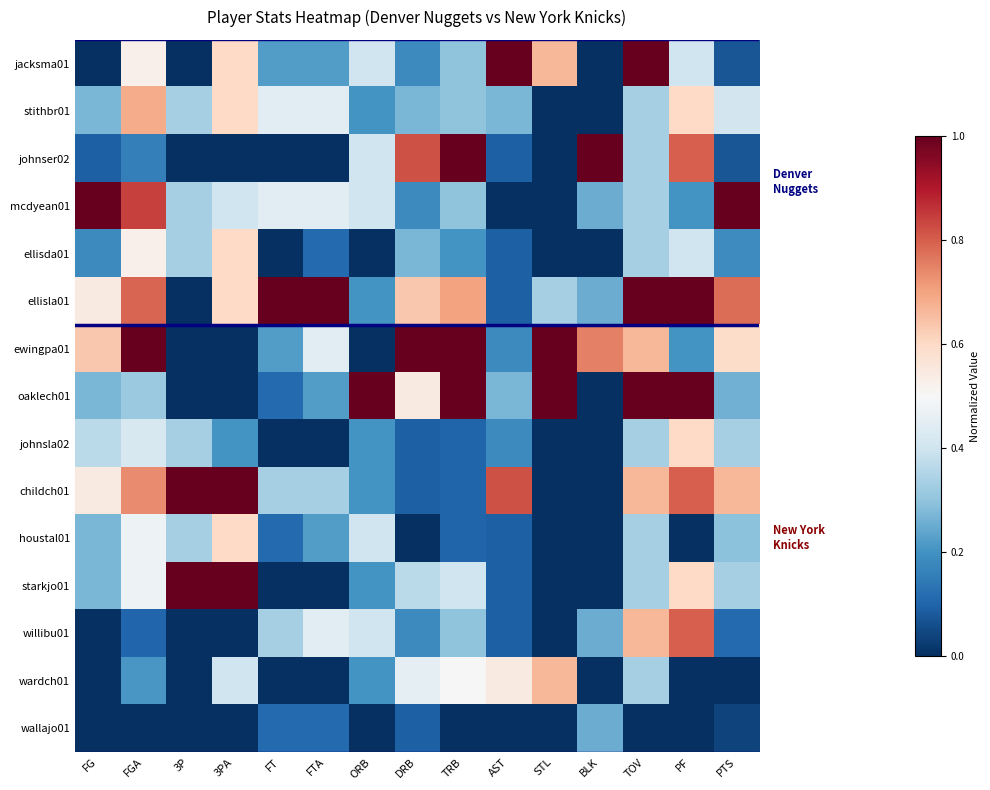

Which category has the highest value across all series?

AST